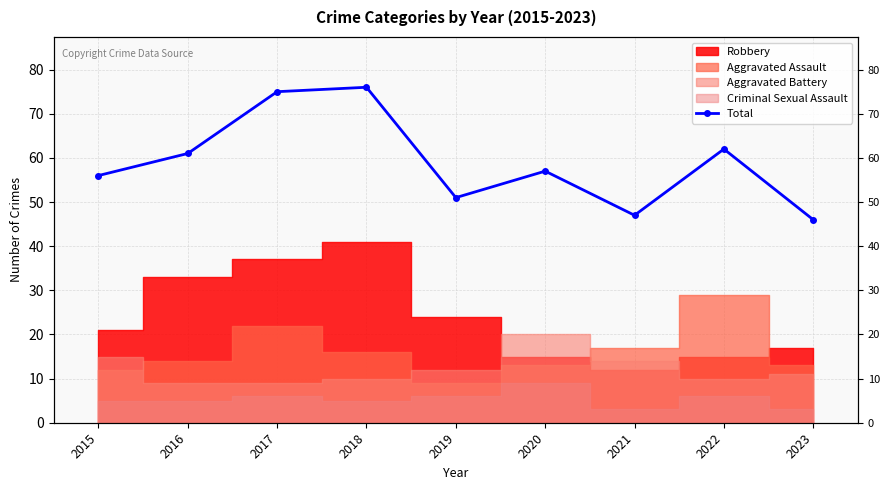

True or false: there are more than 1 points higher than both neighbors.

True